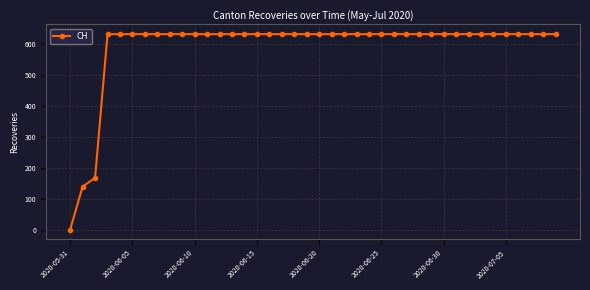

What is the greatest value displayed?

631